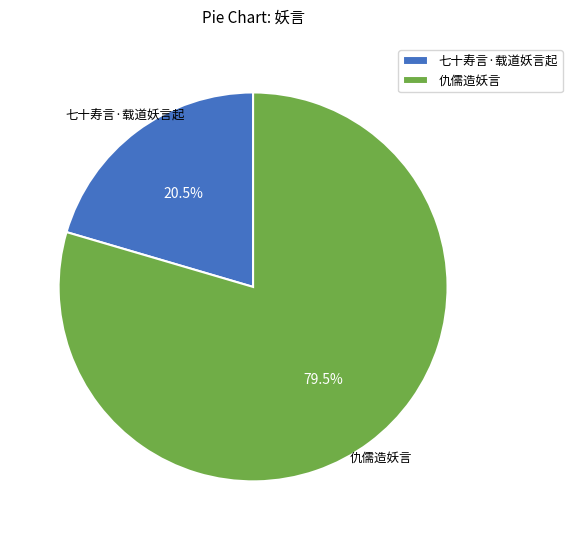

What is the smallest slice in the pie chart?

七十寿言·载道妖言起